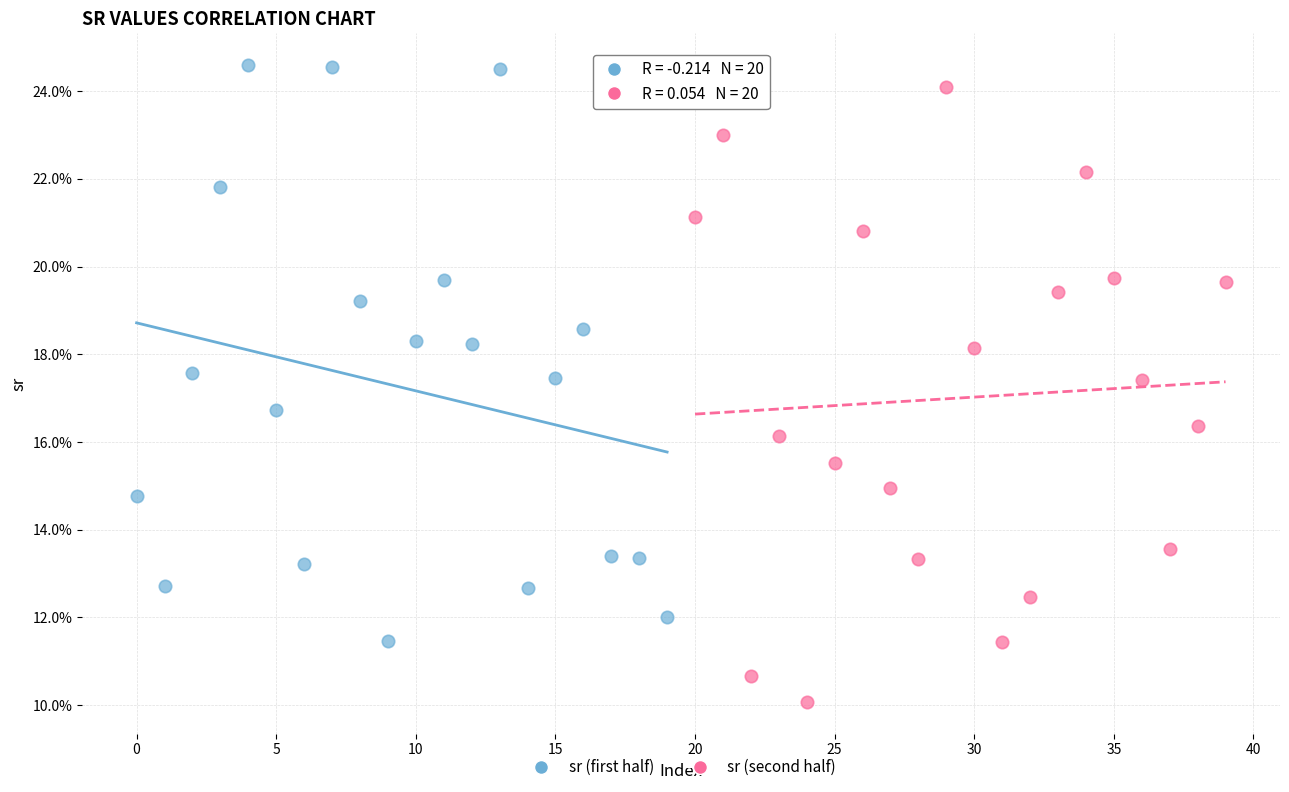

What are all the series names shown in the legend?

sr (first half), sr (second half)